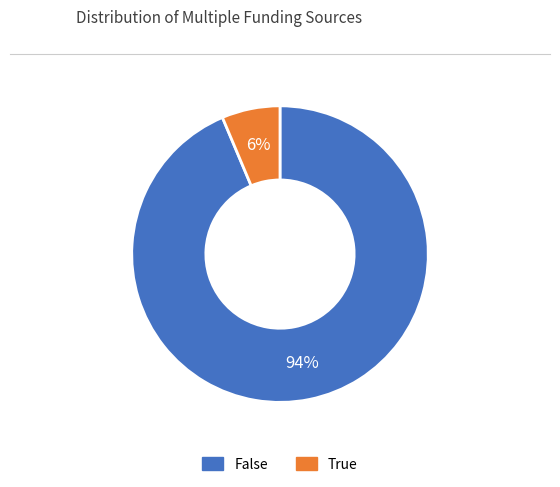

How many slices are in this pie chart?

2